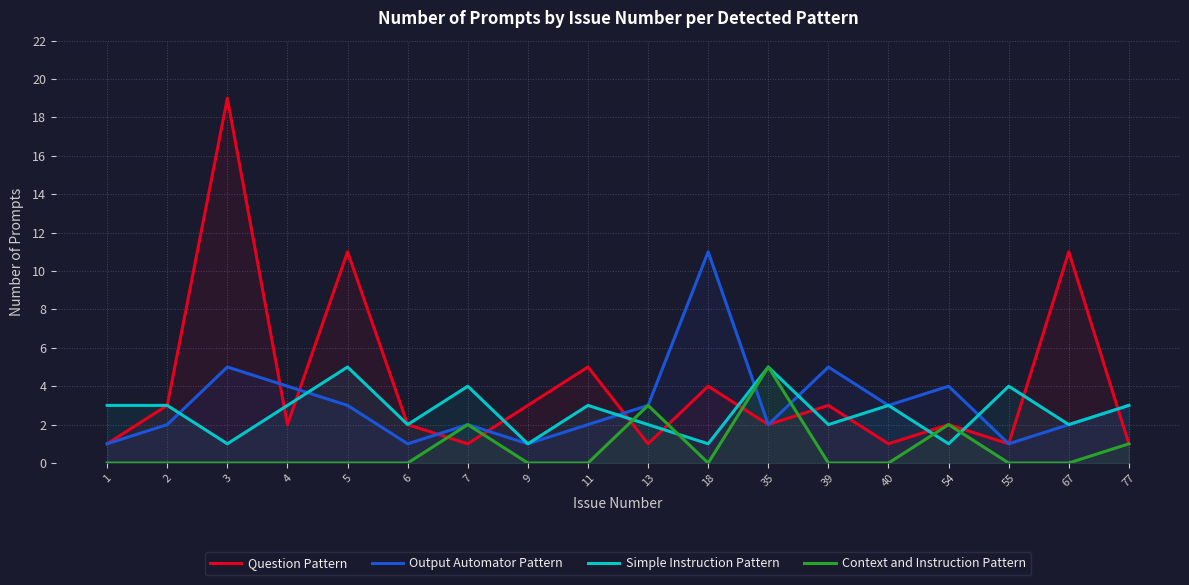

What is the value of the Output Automator Pattern point at the 3rd from the left?

5